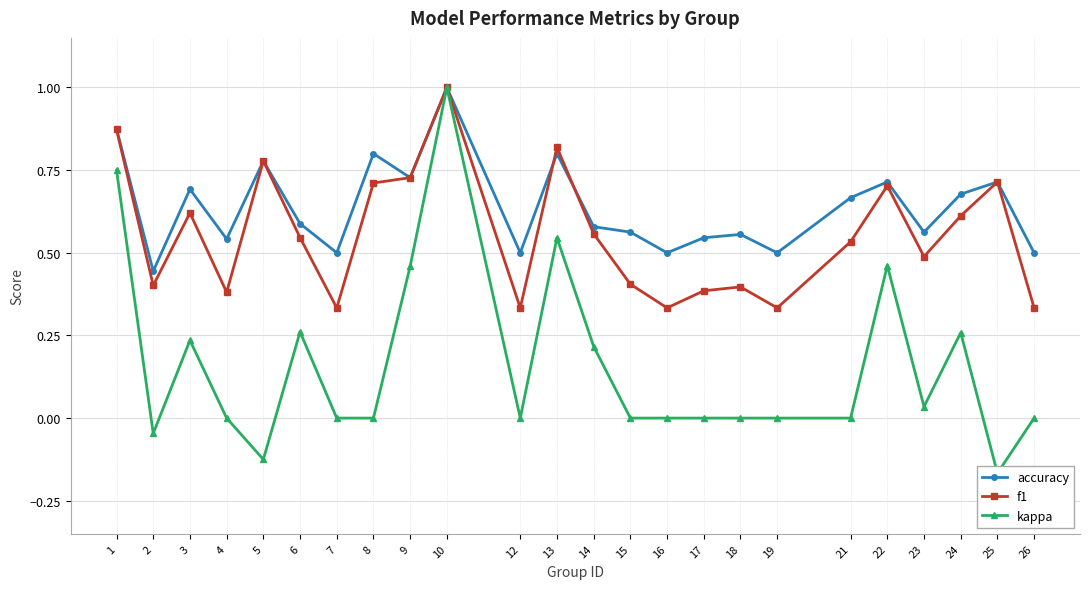

Reading left to right, extract all data points from this chart.

accuracy: 1=0.9	2=0.4	3=0.7	4=0.5	5=0.8	6=0.6	7=0.5	8=0.8	9=0.7	10=1.0	12=0.5	13=0.8	14=0.6	15=0.6	16=0.5	17=0.5	18=0.6	19=0.5	21=0.7	22=0.7	23=0.6	24=0.7	25=0.7	26=0.5
f1: 1=0.9	2=0.4	3=0.6	4=0.4	5=0.8	6=0.5	7=0.3	8=0.7	9=0.7	10=1.0	12=0.3	13=0.8	14=0.6	15=0.4	16=0.3	17=0.4	18=0.4	19=0.3	21=0.5	22=0.7	23=0.5	24=0.6	25=0.7	26=0.3
kappa: 1=0.8	2=-0.0	3=0.2	4=0.0	5=-0.1	6=0.3	7=0.0	8=0.0	9=0.5	10=1.0	12=0.0	13=0.5	14=0.2	15=0.0	16=0.0	17=0.0	18=0.0	19=0.0	21=0.0	22=0.5	23=0.0	24=0.3	25=-0.2	26=0.0